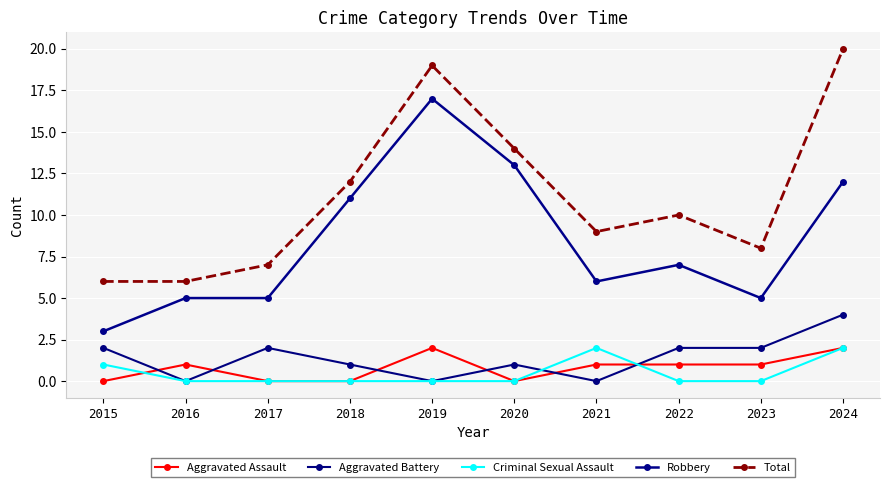

What are all the series names shown in the legend?

Aggravated Assault, Aggravated Battery, Criminal Sexual Assault, Robbery, Total